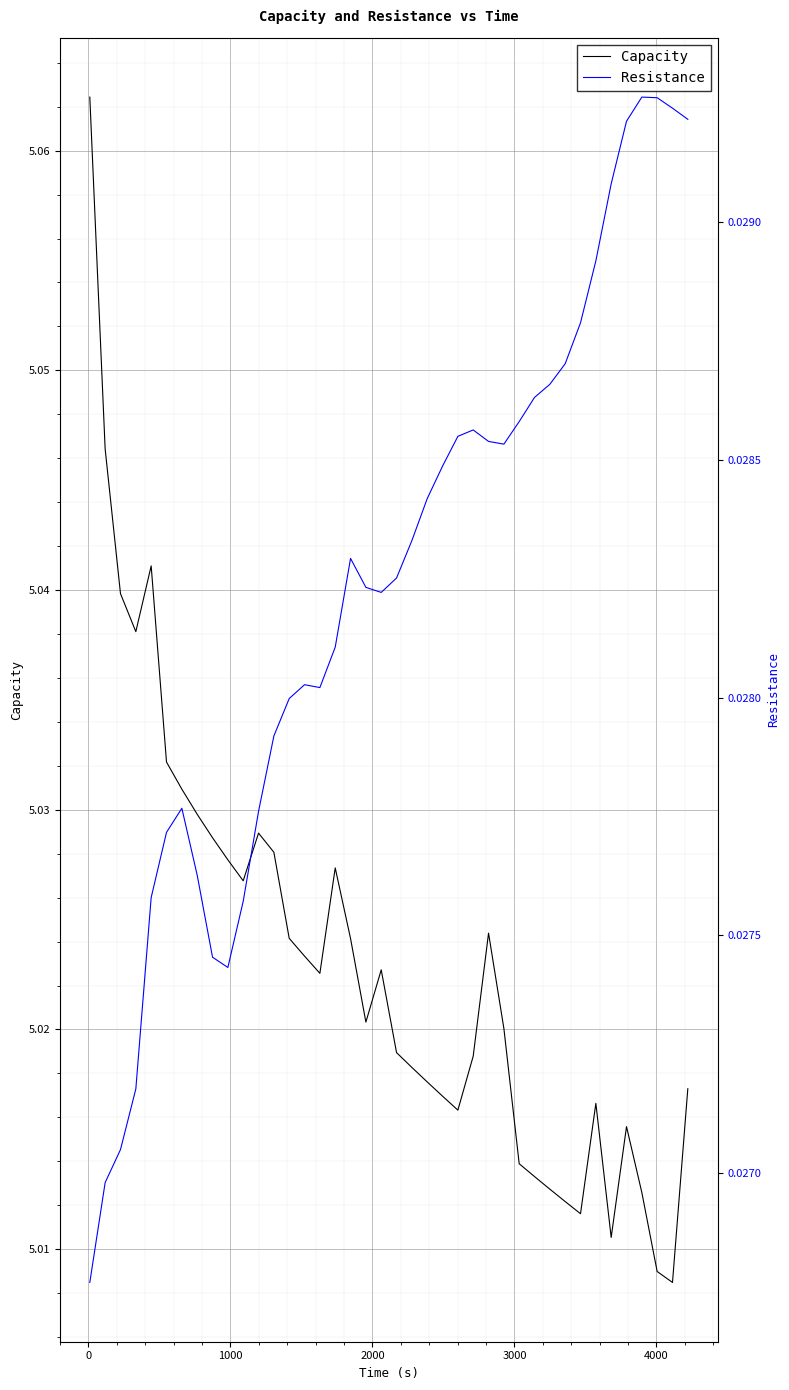

What value does the Capacity series have at 3000?

5.0